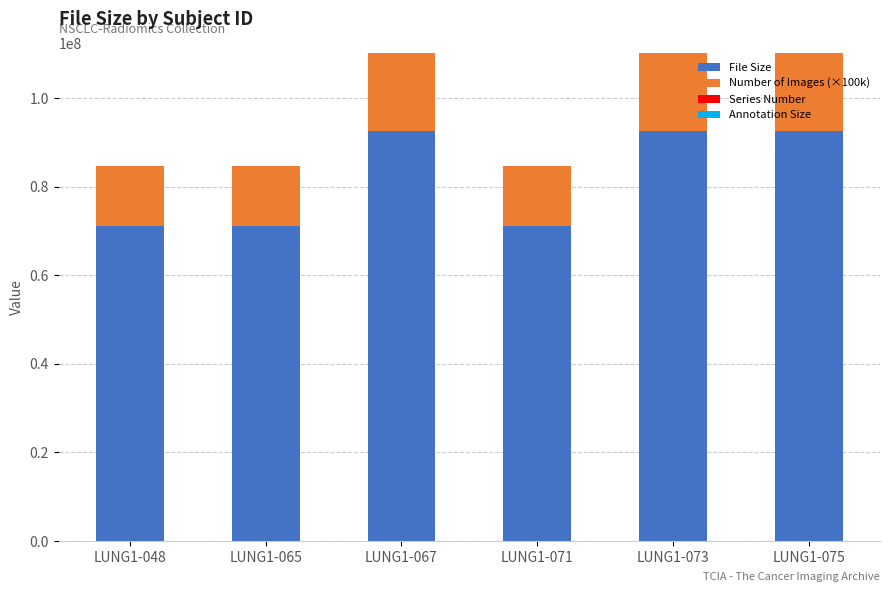

What is the total value across all series at LUNG1-048?

84541260